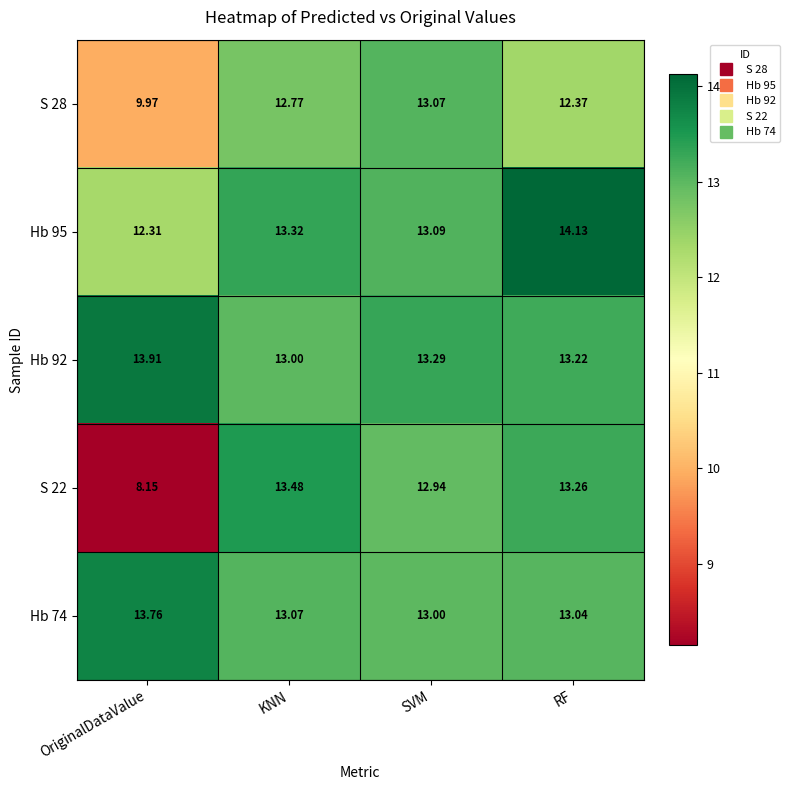

Between SVM and RF, which series saw the biggest shift?

Hb 95